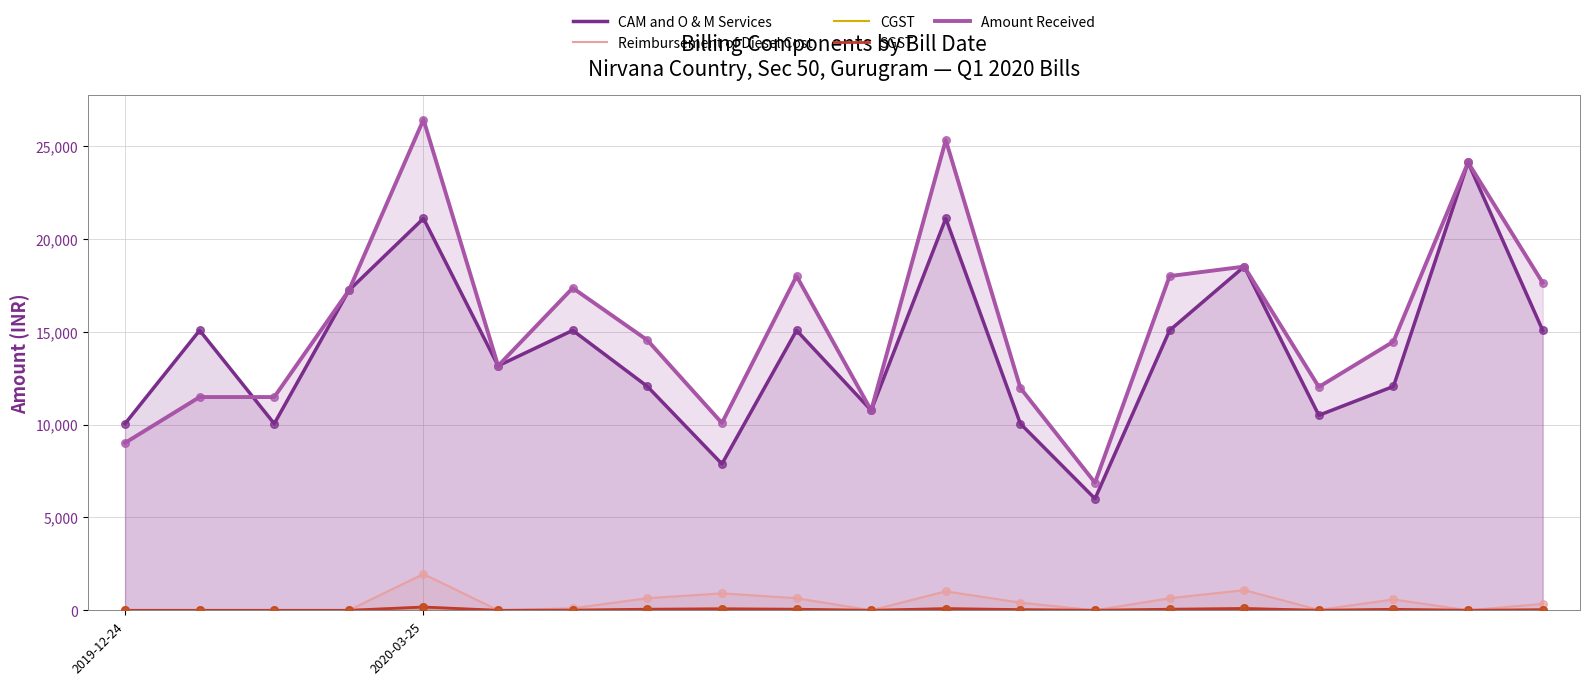

Which series contains the highest Y value?

Amount Received